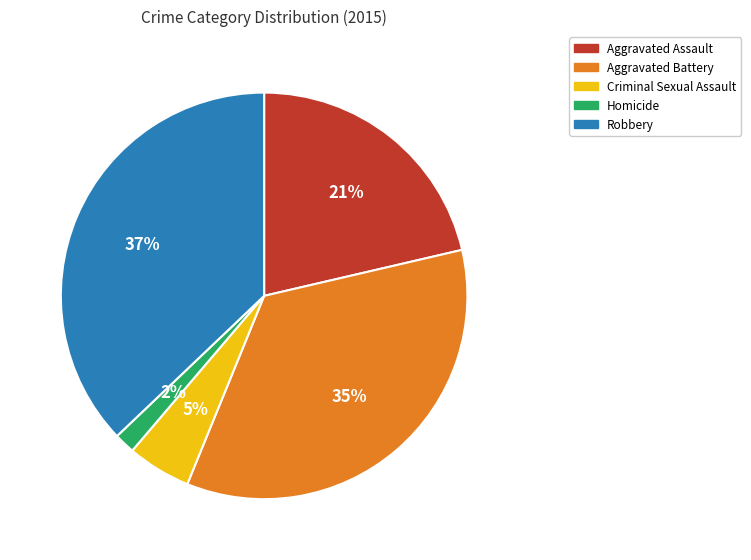

Combined, do Criminal Sexual Assault and Aggravated Battery account for over 50%?

No